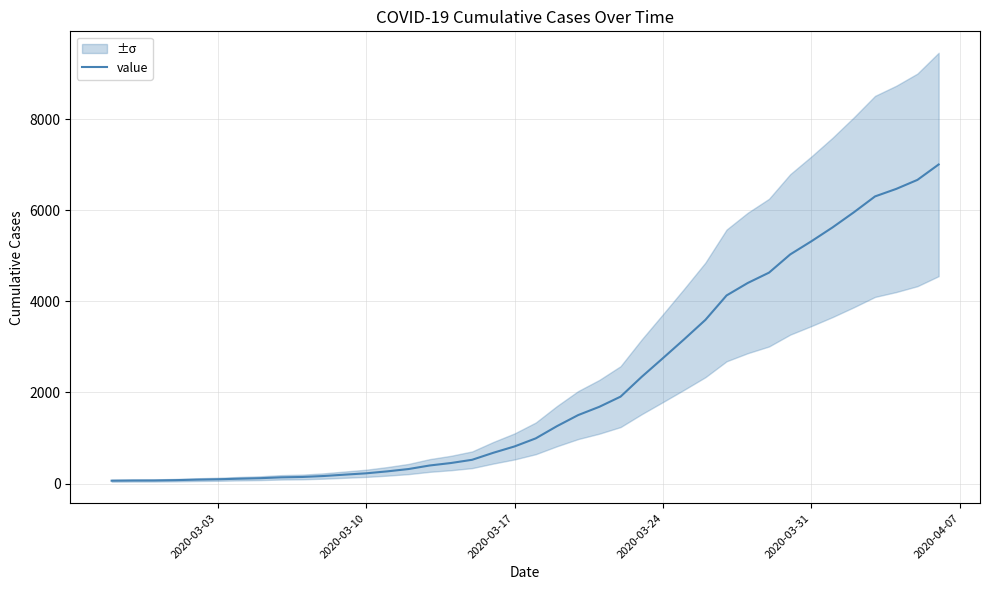

Reading left to right, list all the values displayed in this chart.

64	68	69	76	87	95	108	119	138	146	167	197	226	269	320	398	452	523	677	816	993	1261	1504	1686	1909	2345	2754	3168	3593	4130	4404	4630	5030	5319	5624	5954	6303	6468	6666	7004